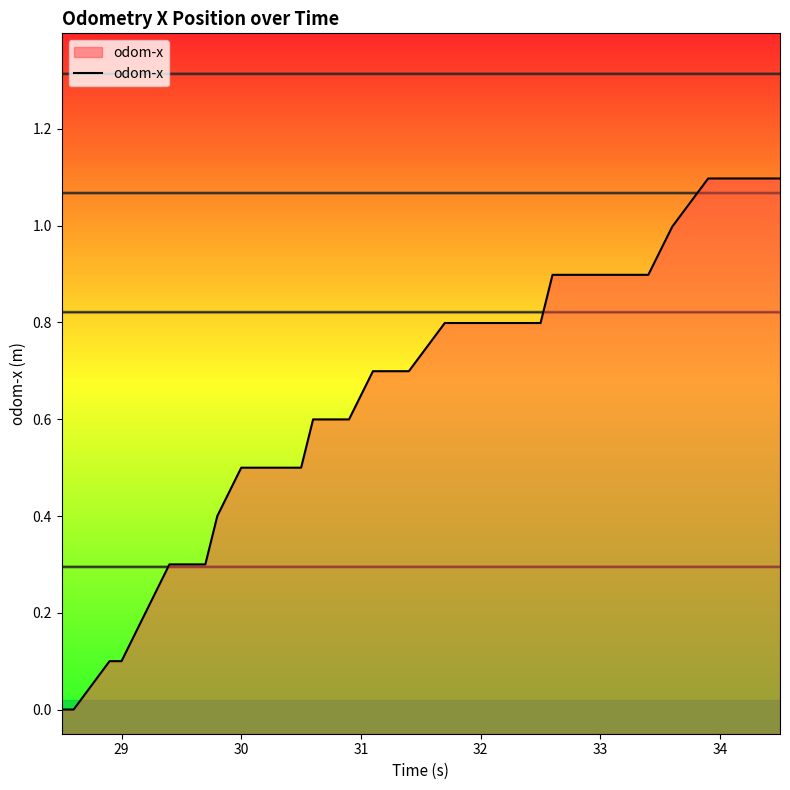

What is the maximum value shown in the chart?

1.1